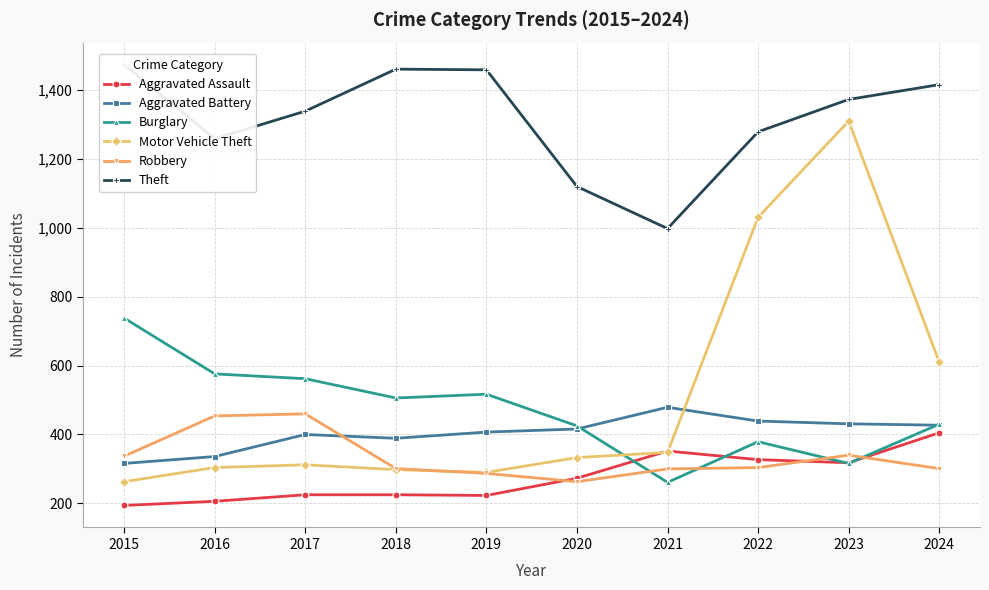

What is the lowest value of the Aggravated Assault series?

194